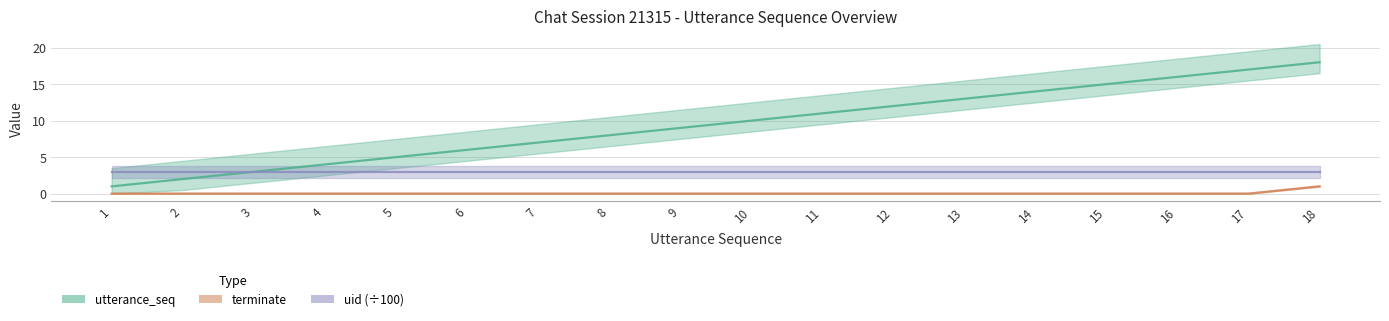

True or false: terminate and utterance_seq intersect in this chart.

False